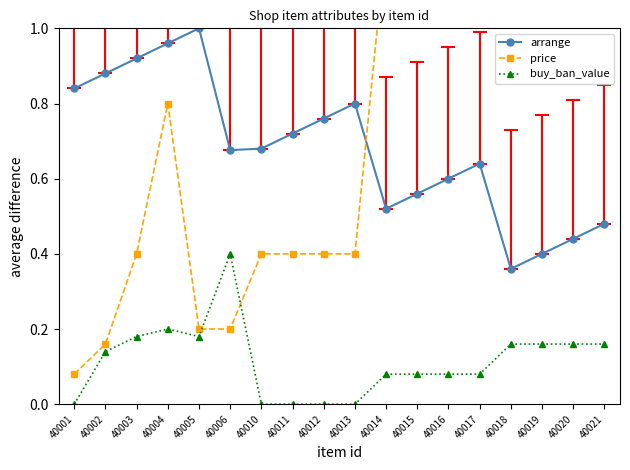

Which series has the widest spread of values?

price